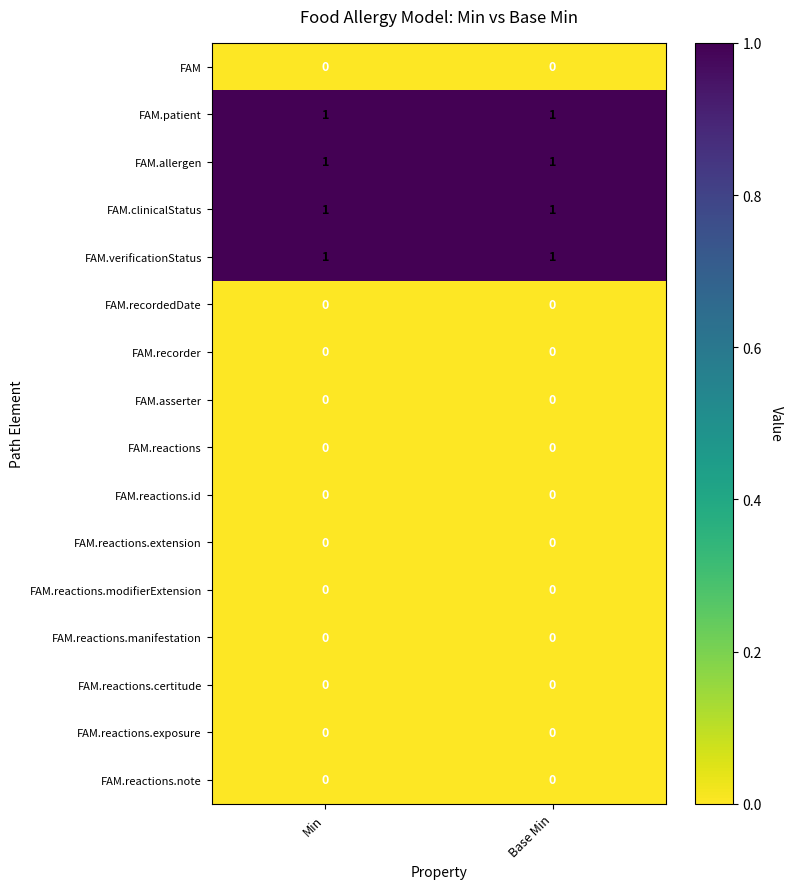

Is the value of FAM.patient at Min greater than the value of FAM.reactions.extension at Base Min?

Yes